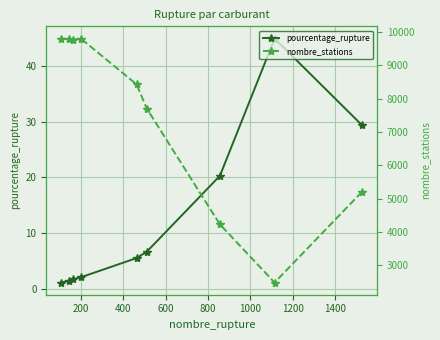

How many values in the pourcentage_rupture series are below 5?

4